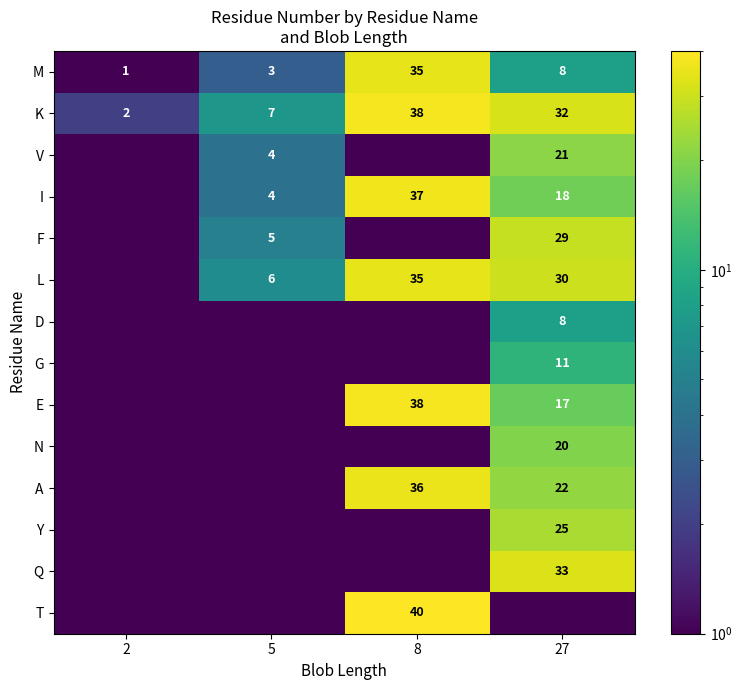

The value of A at 8 is 20.5. True or false?

False